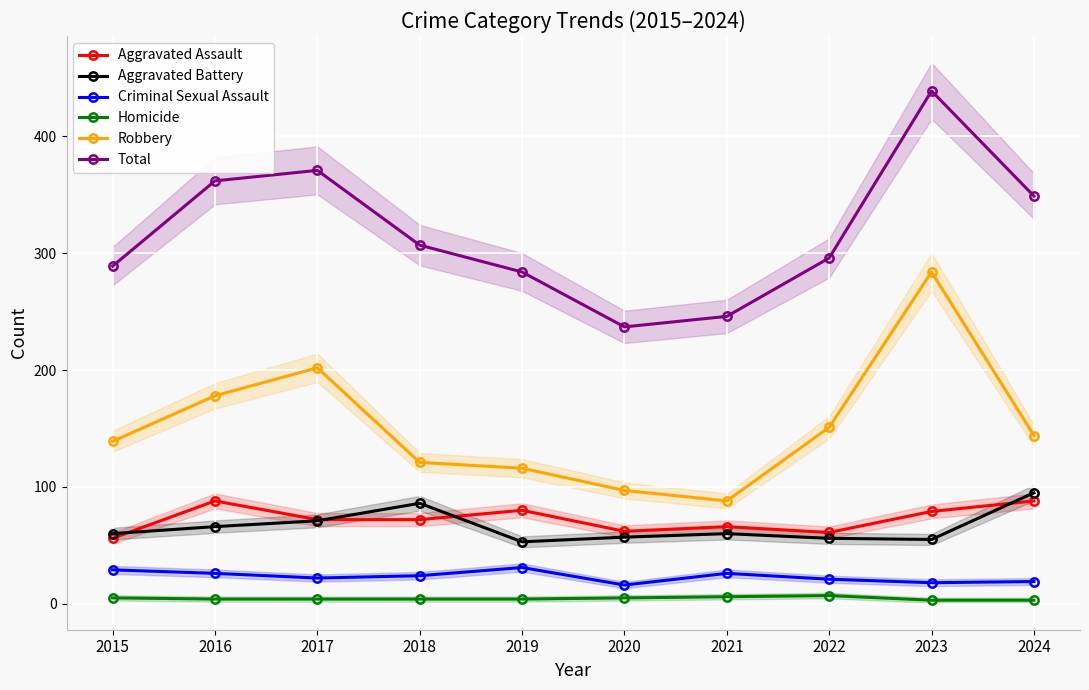

At how many categories does at least one series exceed 435?

1